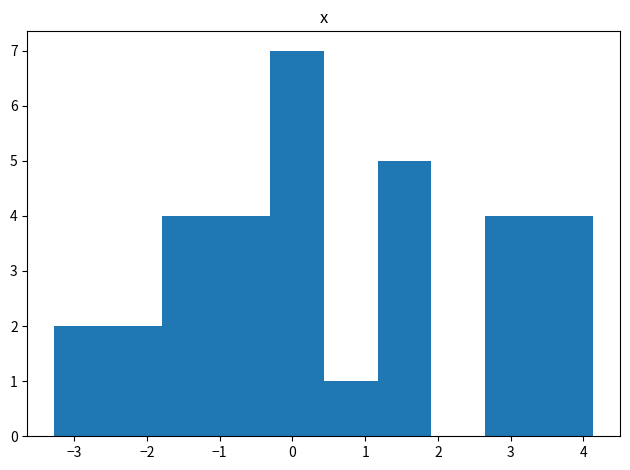

Reading left to right, transcribe this chart: for each bar, give the range it covers on the x-axis and its height. Neither the bar edges nor the heights are printed on the chart, so give them approximately, as read against the axes.

-3.3 to -2.5: 2
-2.5 to -1.8: 2
-1.8 to -1.1: 4
-1.1 to -0.3: 4
-0.3 to 0.4: 7
0.4 to 1.2: 1
1.2 to 1.9: 5
1.9 to 2.7: 0
2.7 to 3.4: 4
3.4 to 4.1: 4